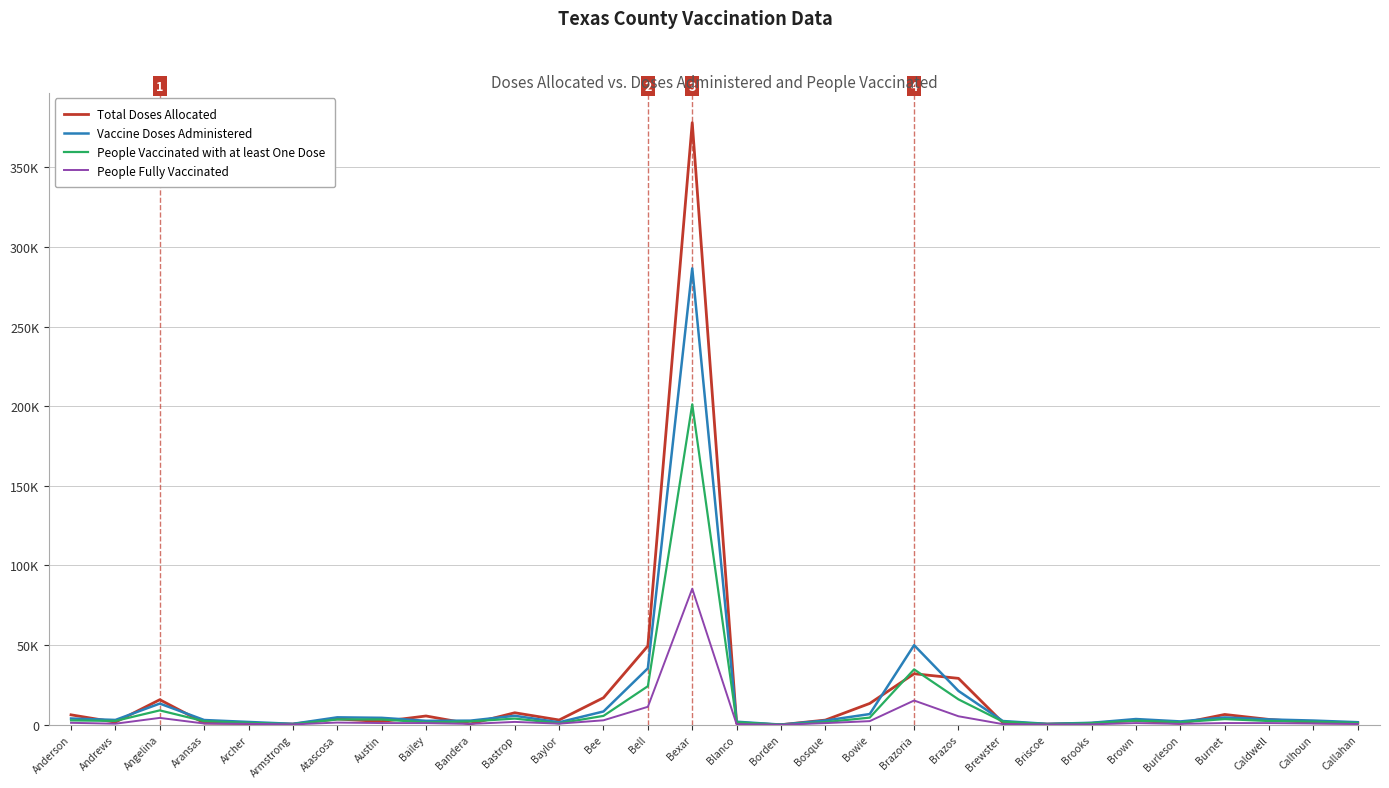

What is the difference between the highest and lowest values at Atascosa?

3289